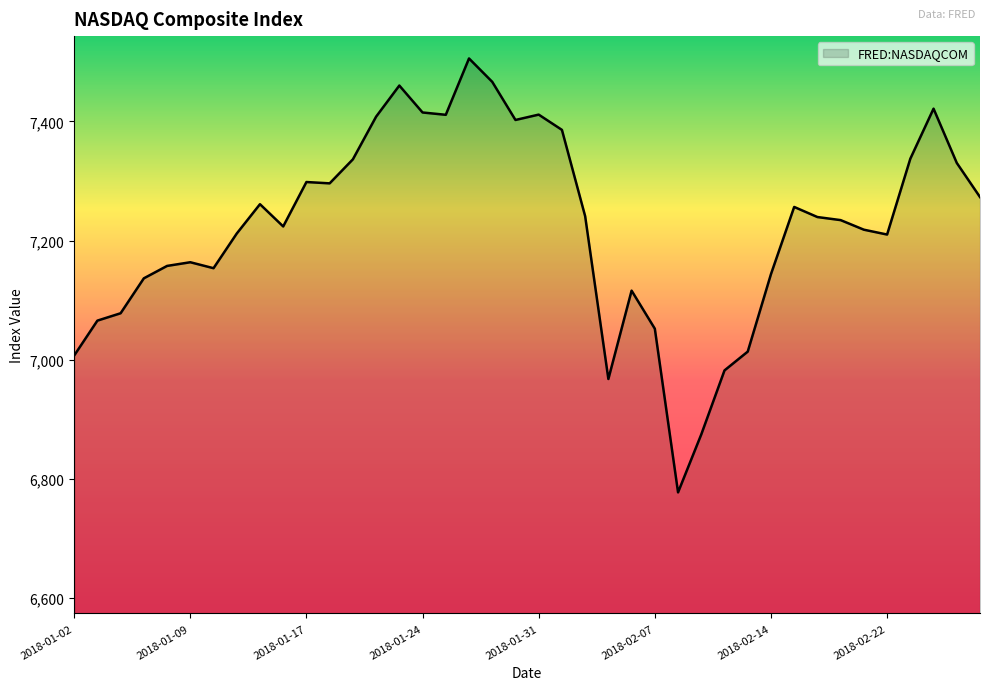

What is the greatest value displayed?

7505.8